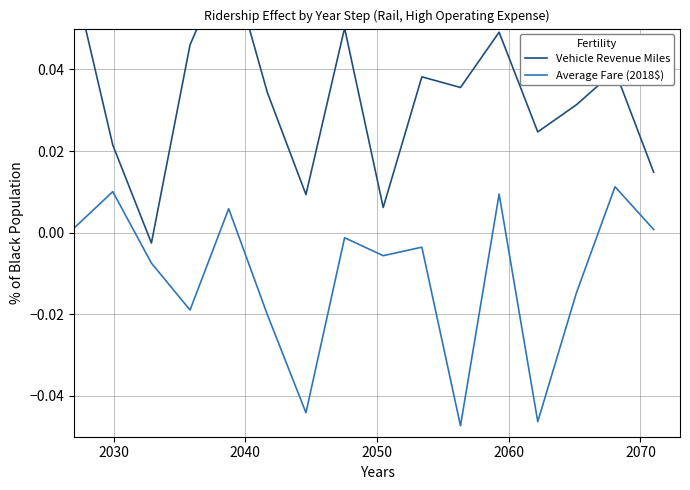

How many data points in Average Fare (2018$) are above 0?

6